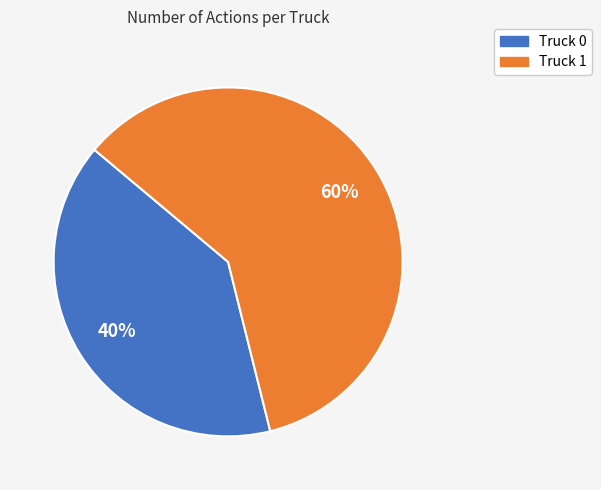

To the nearest percent, what is the difference between the Truck 1 and Truck 0 slice percentages?

20%